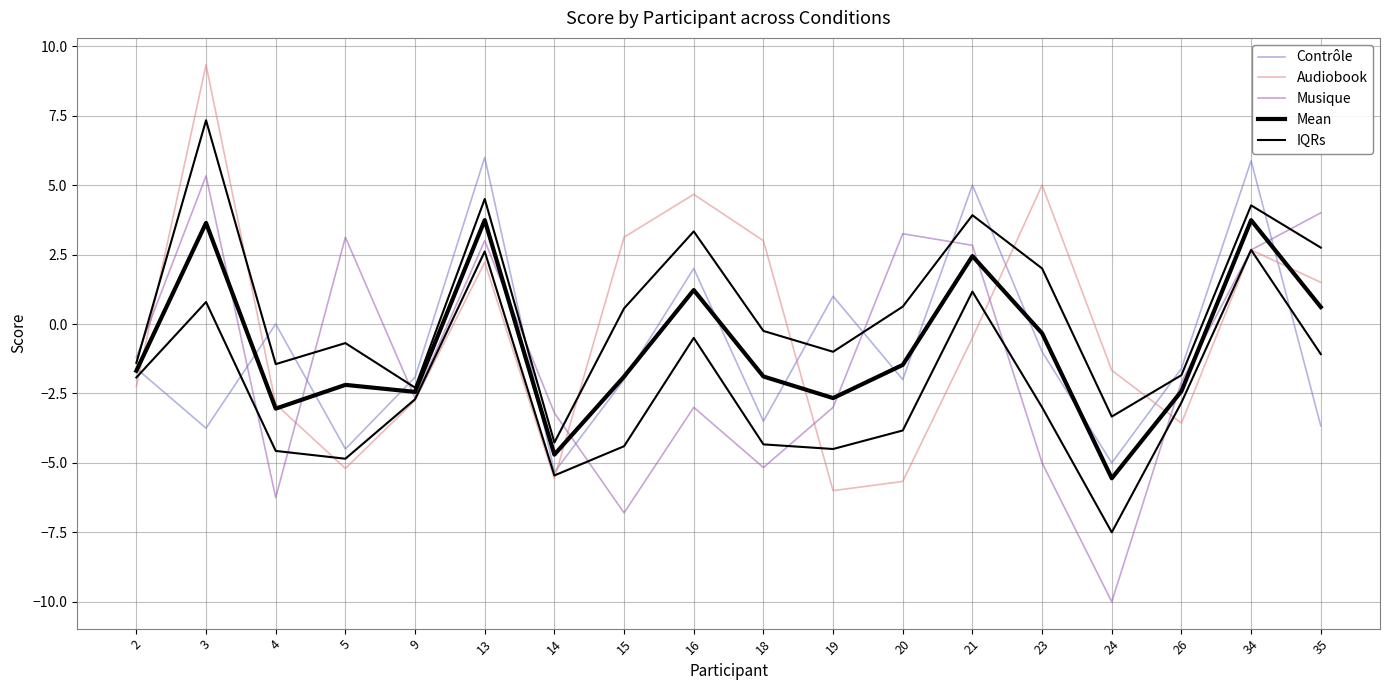

How many interior local valleys does the Contrôle series have?

6